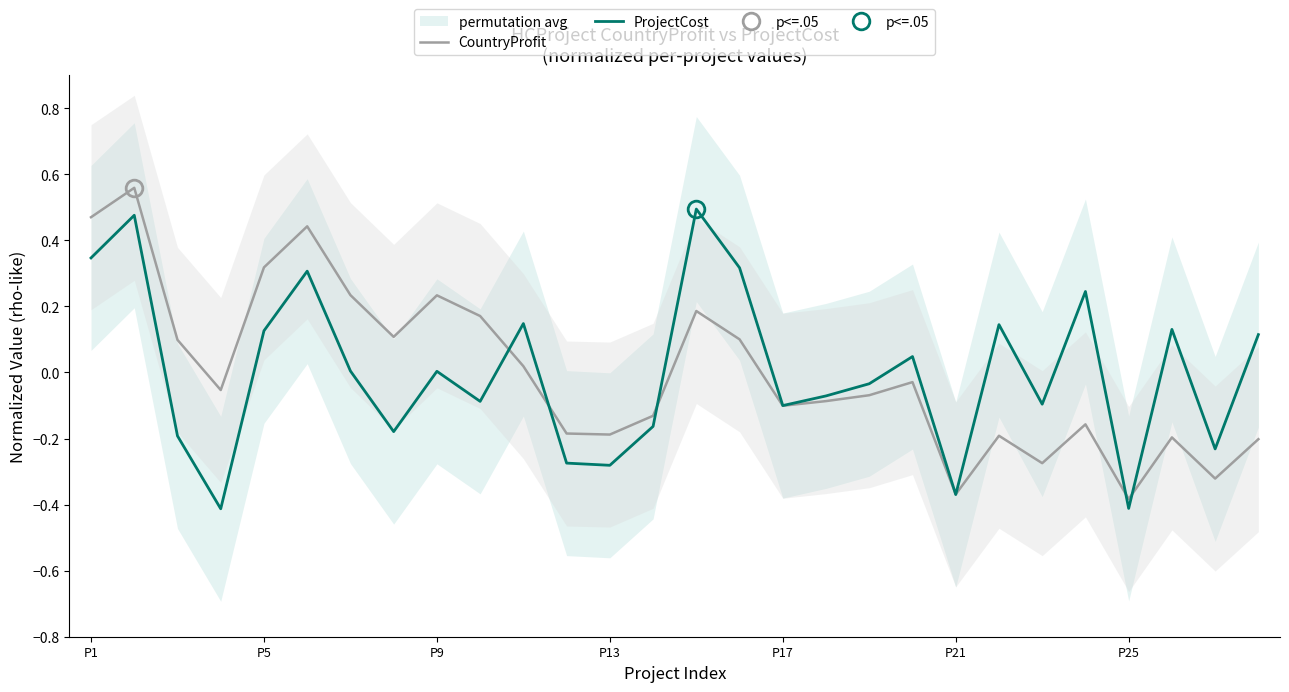

Rank the series at P21 from highest to lowest value.

CountryProfit, ProjectCost